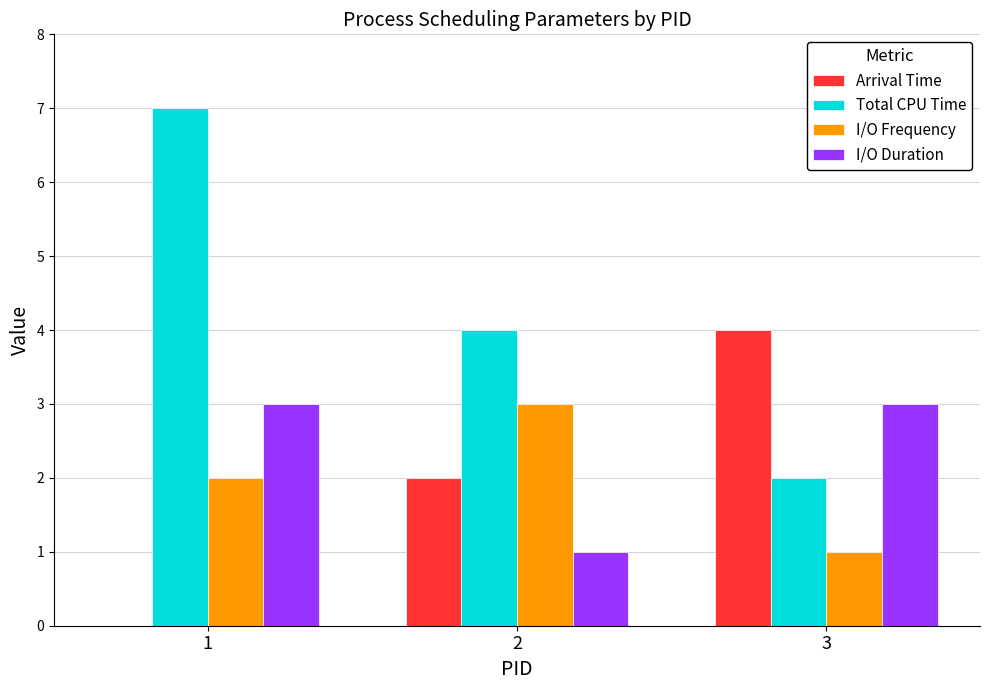

At which label does Arrival Time reach its peak?

3